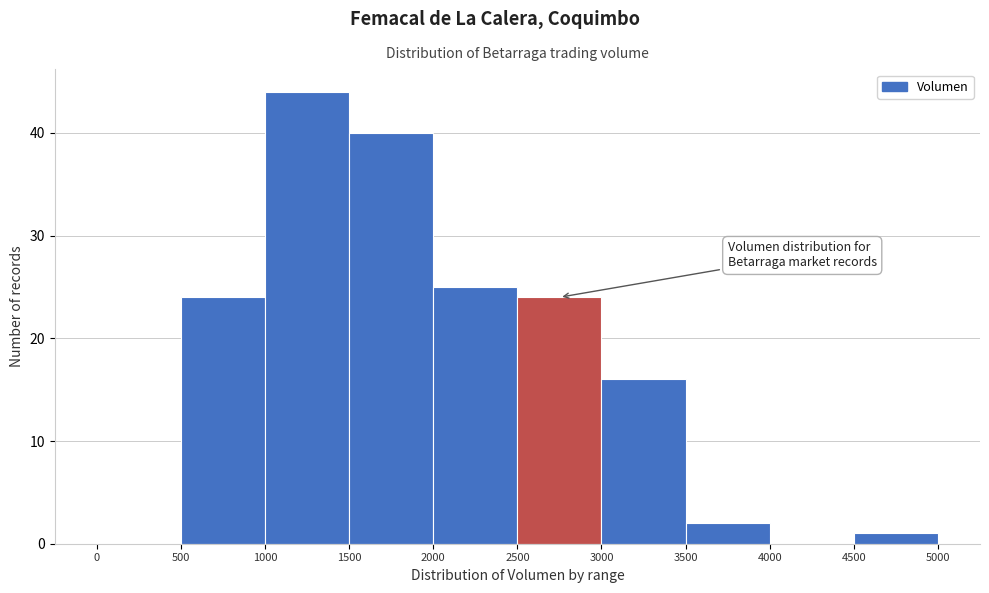

Reading left to right, list every bar in this chart as the range it spans on the x-axis followed by its height. The values are not printed on the chart, so give them approximately, as read against the axis.

0 to 500: 0
500 to 1000: 24
1000 to 1500: 44
1500 to 2000: 40
2000 to 2500: 25
2500 to 3000: 24
3000 to 3500: 16
3500 to 4000: 2
4000 to 4500: 0
4500 to 5000: 1